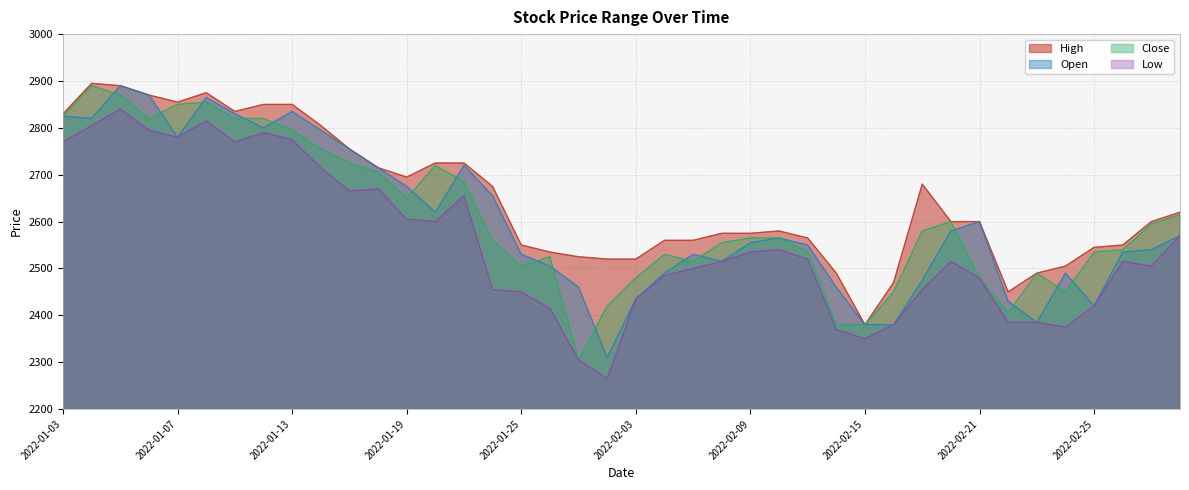

At how many categories does at least one series exceed 2612?

18